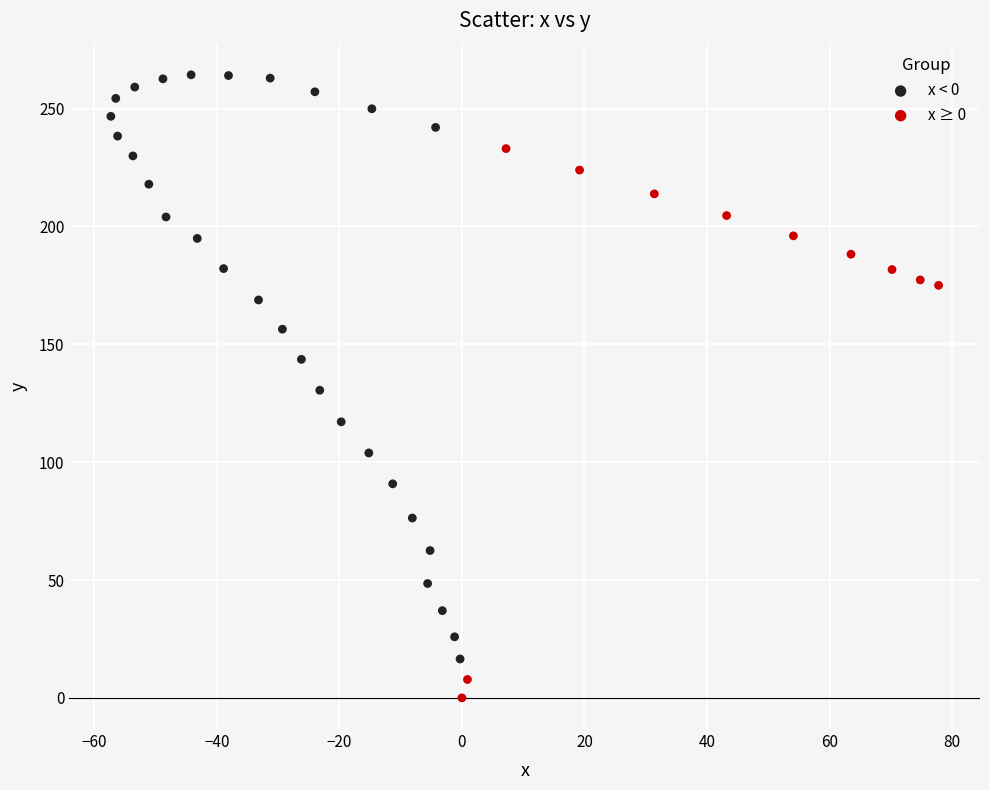

Which series reaches the minimum Y coordinate?

x ≥ 0